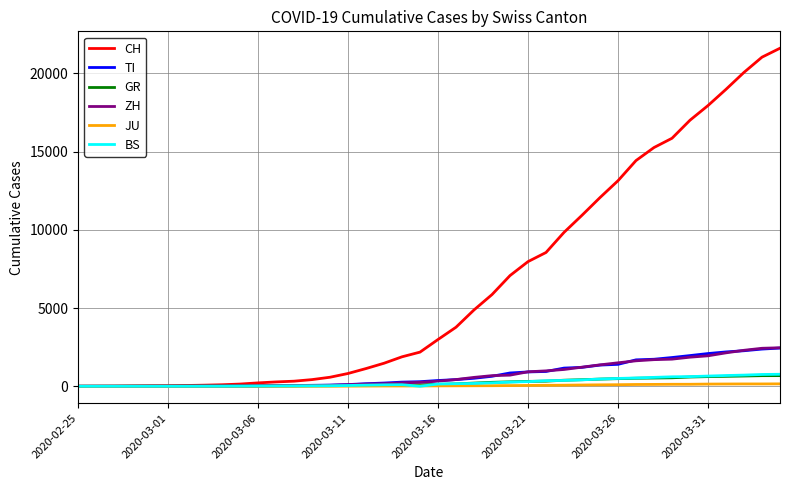

Which series has the largest total across all categories?

CH